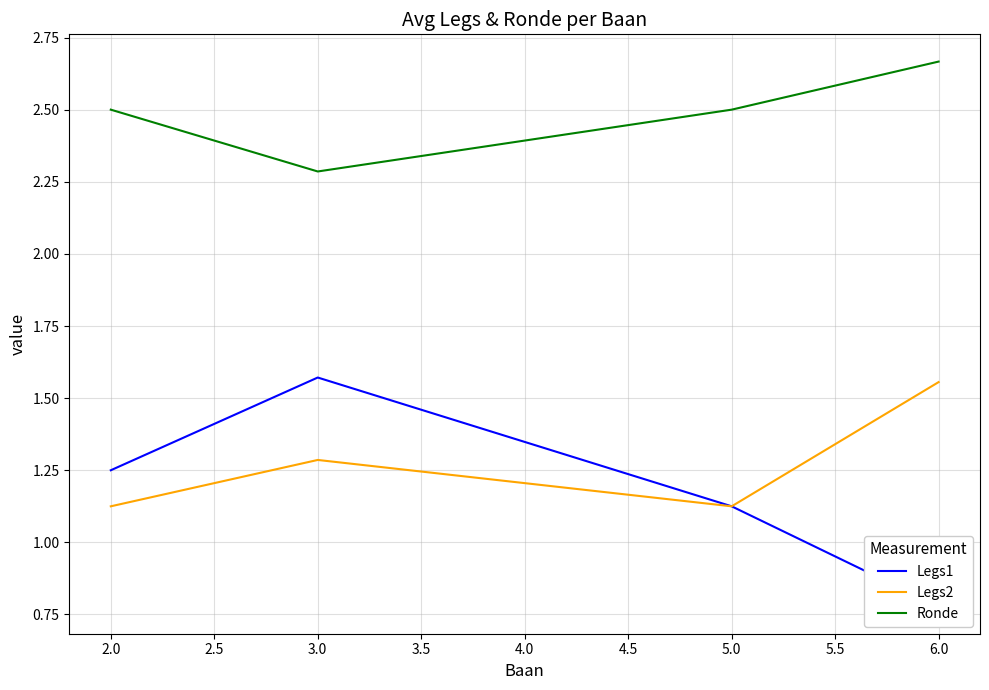

What is the average value of the Legs1 series?

1.2